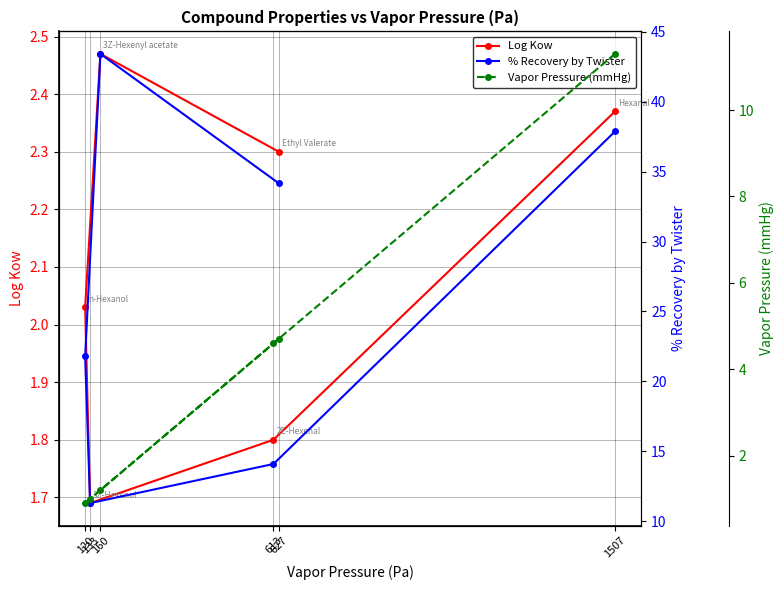

What are all the series names shown in the legend?

Log Kow, % Recovery by Twister, Vapor Pressure (mmHg)